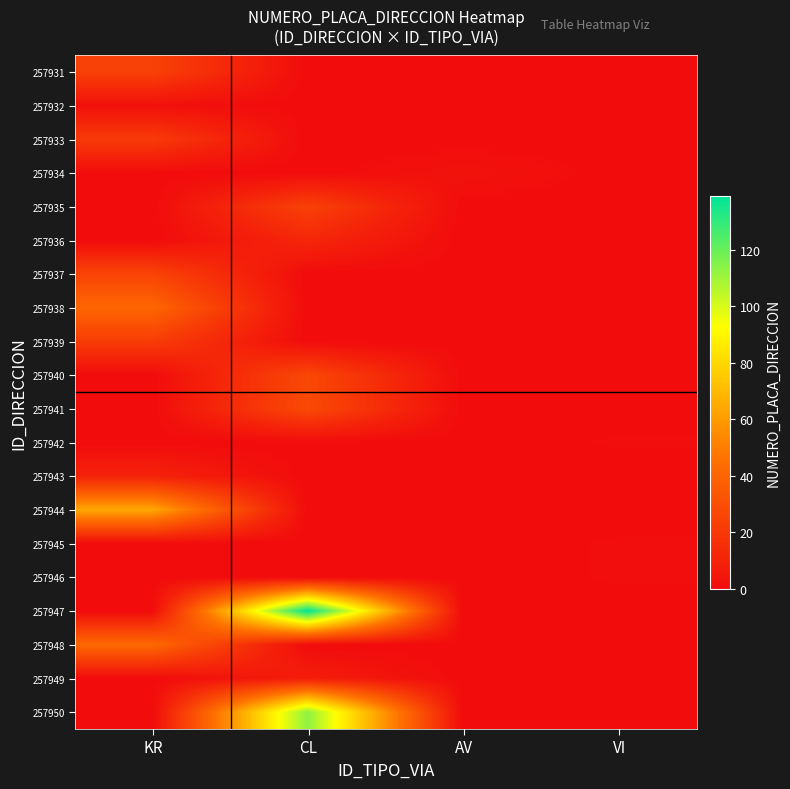

At which category does the chart reach its minimum across all series?

CL